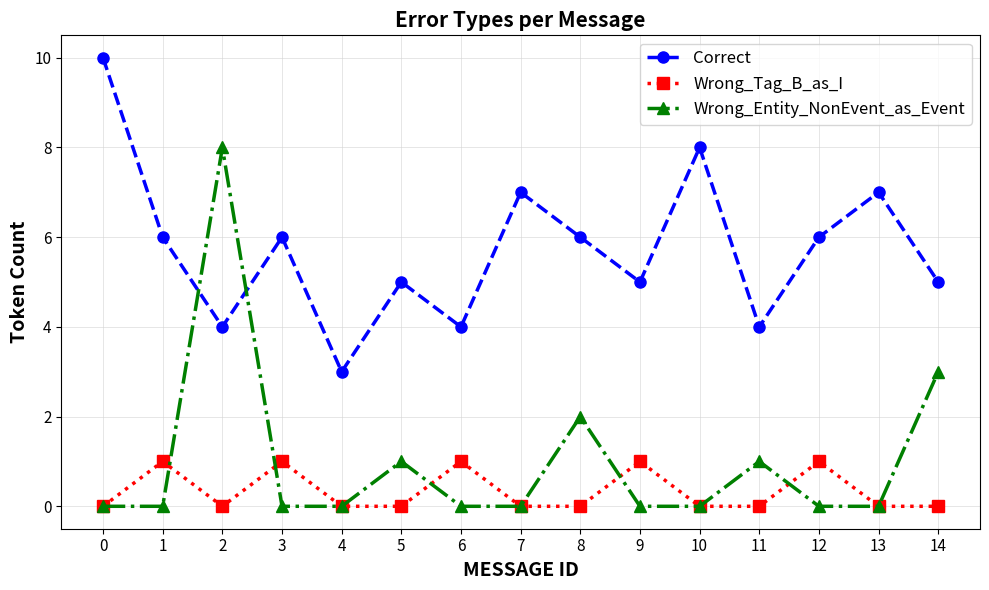

What is the maximum value for Wrong_Entity_NonEvent_as_Event?

8